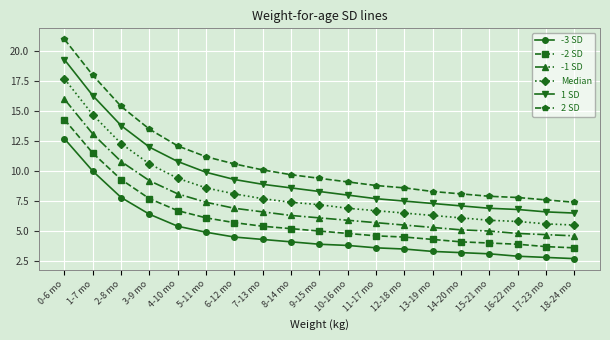

What are all the series names shown in the legend?

-3 SD, -2 SD, -1 SD, Median, 1 SD, 2 SD